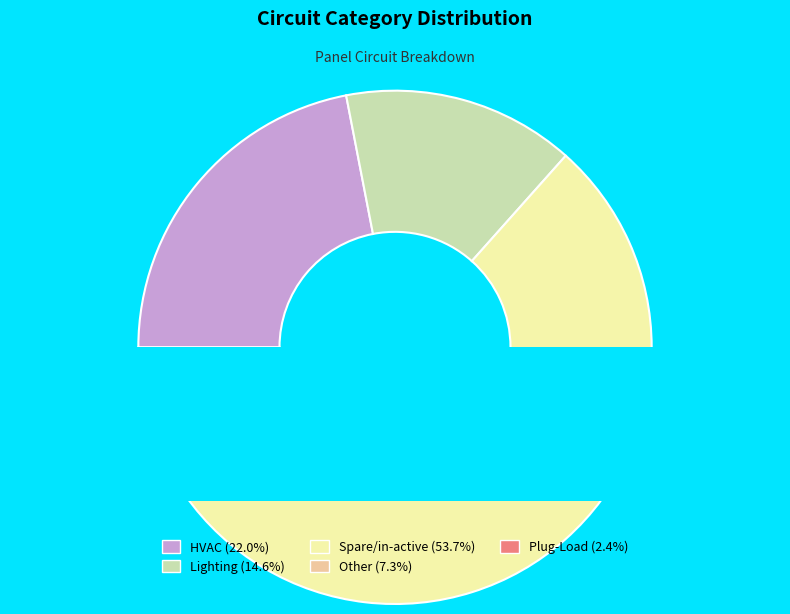

Does HVAC account for over 50% of the chart?

No